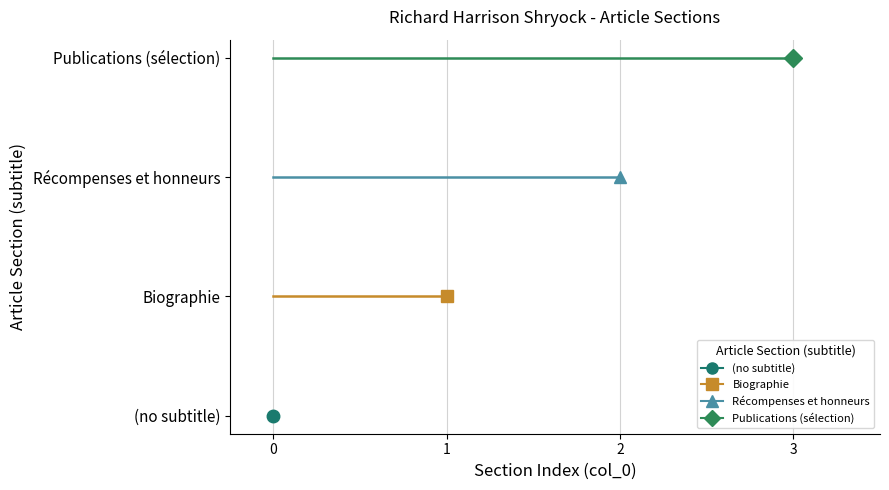

What is the difference between the highest and lowest values at 0?

3